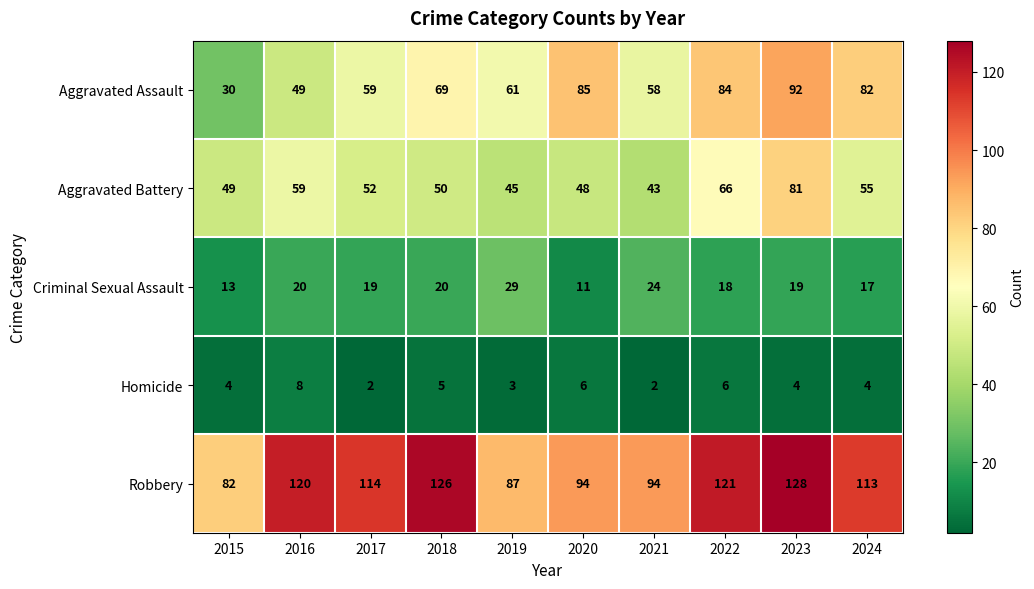

Is it true that Aggravated Battery equals 13 at 2015?

False